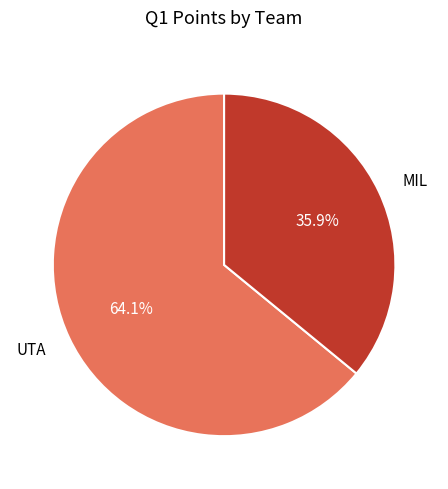

The UTA slice represents 64% of the pie. True or false?

True